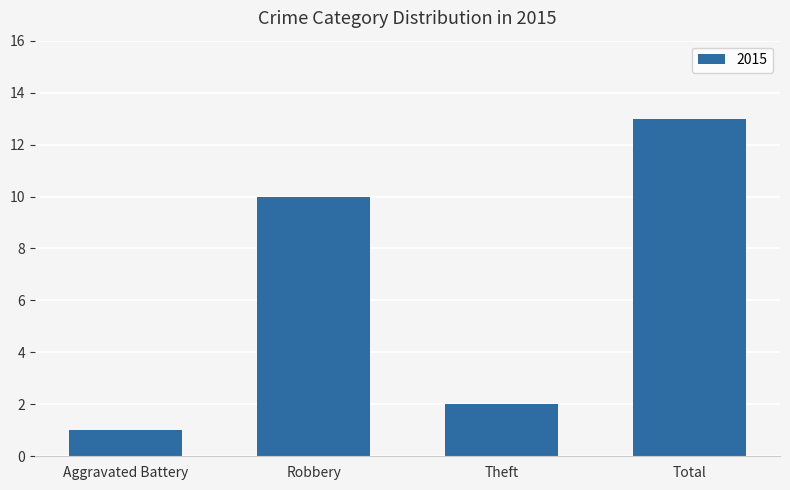

Where is the data nearest to the value 7?

Robbery